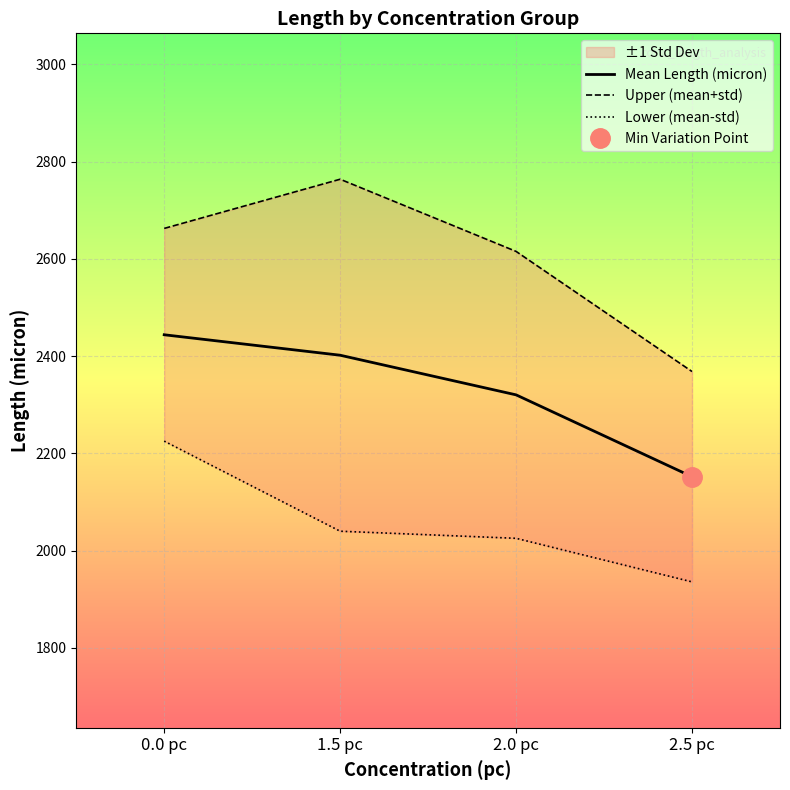

Reading left to right, list all the values displayed in this chart.

Mean Length (micron): 0.0 pc=2443.8	1.5 pc=2401.8	2.0 pc=2320.3	2.5 pc=2152.0
Upper (mean+std): 0.0 pc=2662.5	1.5 pc=2763.7	2.0 pc=2615.2	2.5 pc=2368.2
Lower (mean-std): 0.0 pc=2225.1	1.5 pc=2039.9	2.0 pc=2025.3	2.5 pc=1935.7